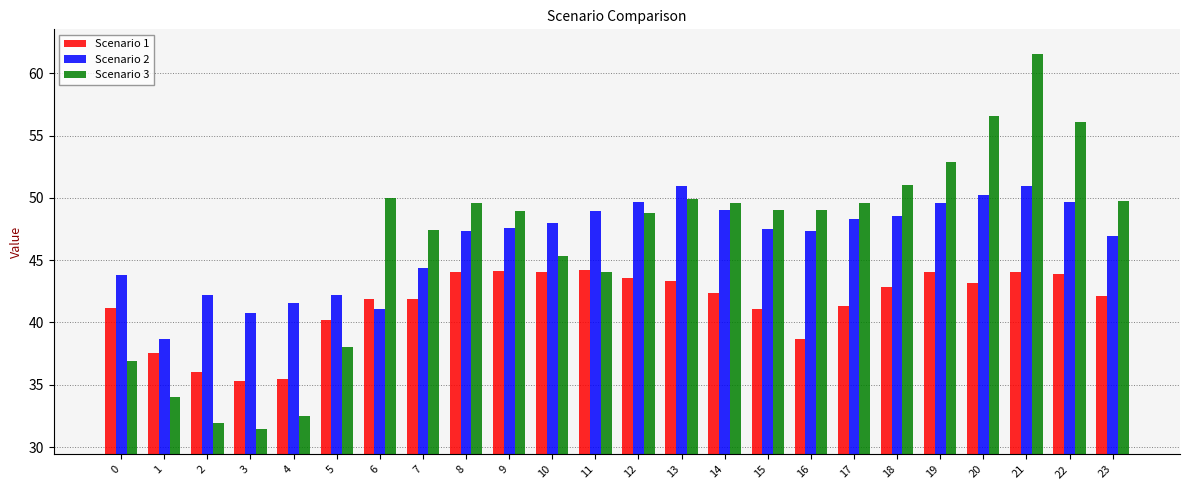

What is the difference between the maximum and minimum values in the Scenario 3 series?

30.1